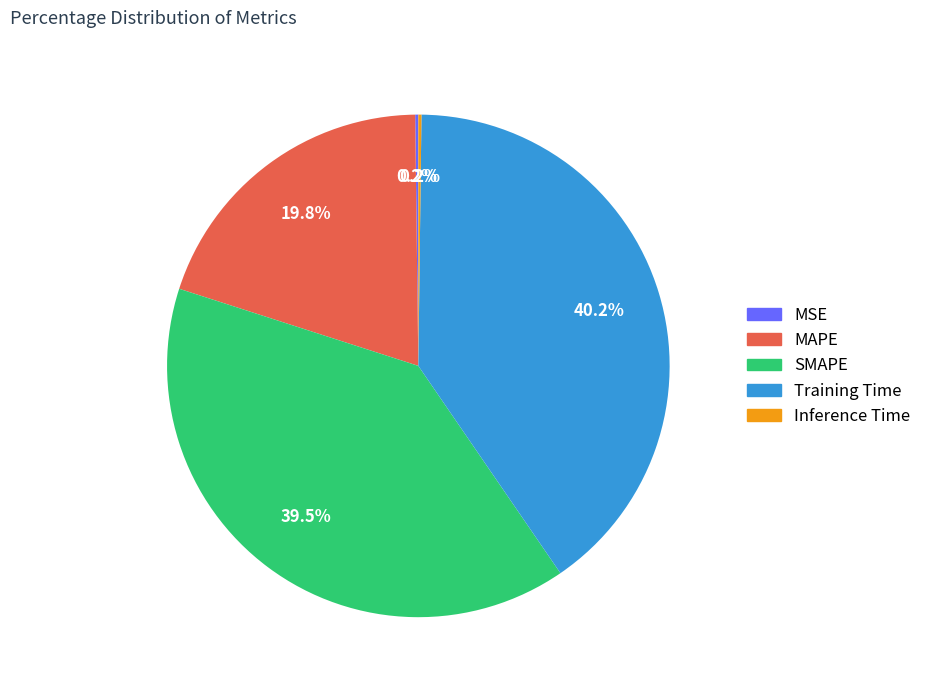

What percentage is NOT represented by Training Time?

59.8%